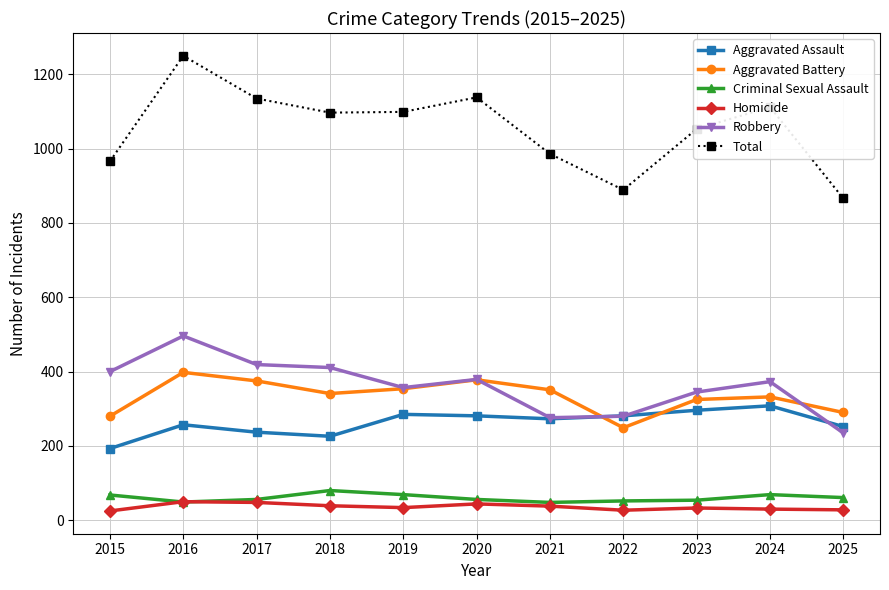

At which label does Total first exceed 1097?

2016